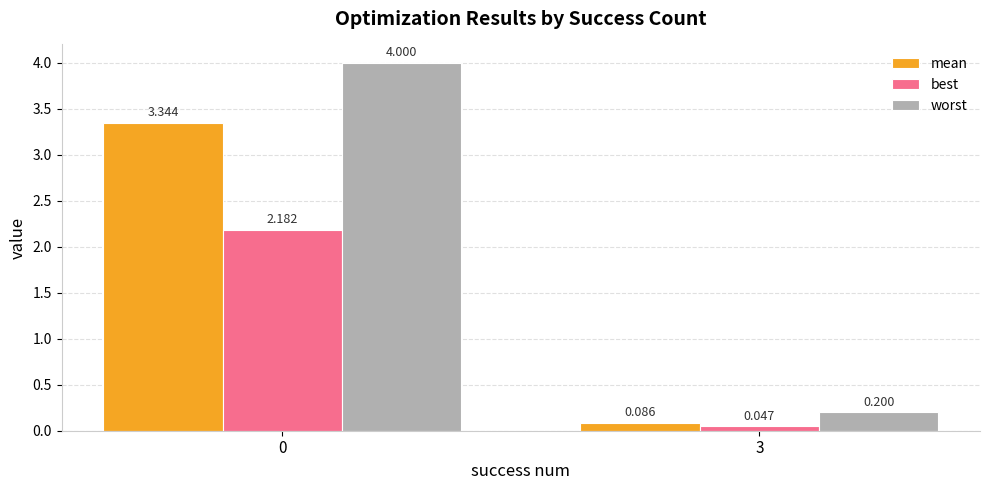

What is the sum of the mean values at 0 and 3?

3.4